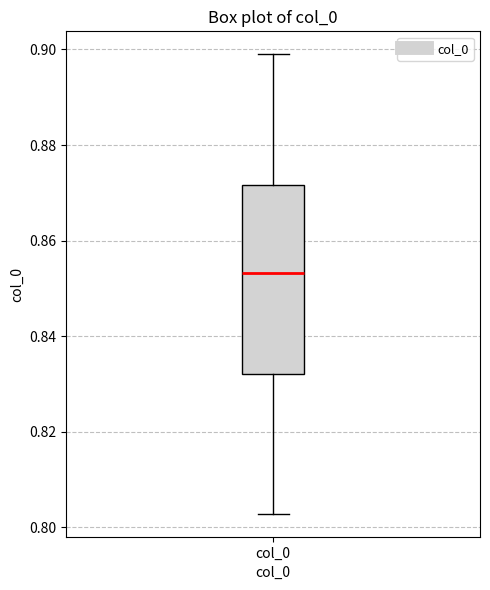

Where does the lower whisker of the box for col_0 end on the y-axis? The values are not printed on the chart, so give them approximately, as read against the axis.

0.802